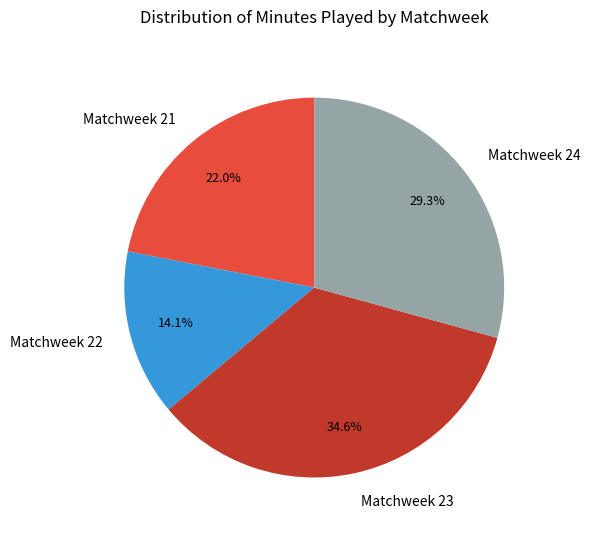

Which has a higher value, Matchweek 23 or Matchweek 22?

Matchweek 23